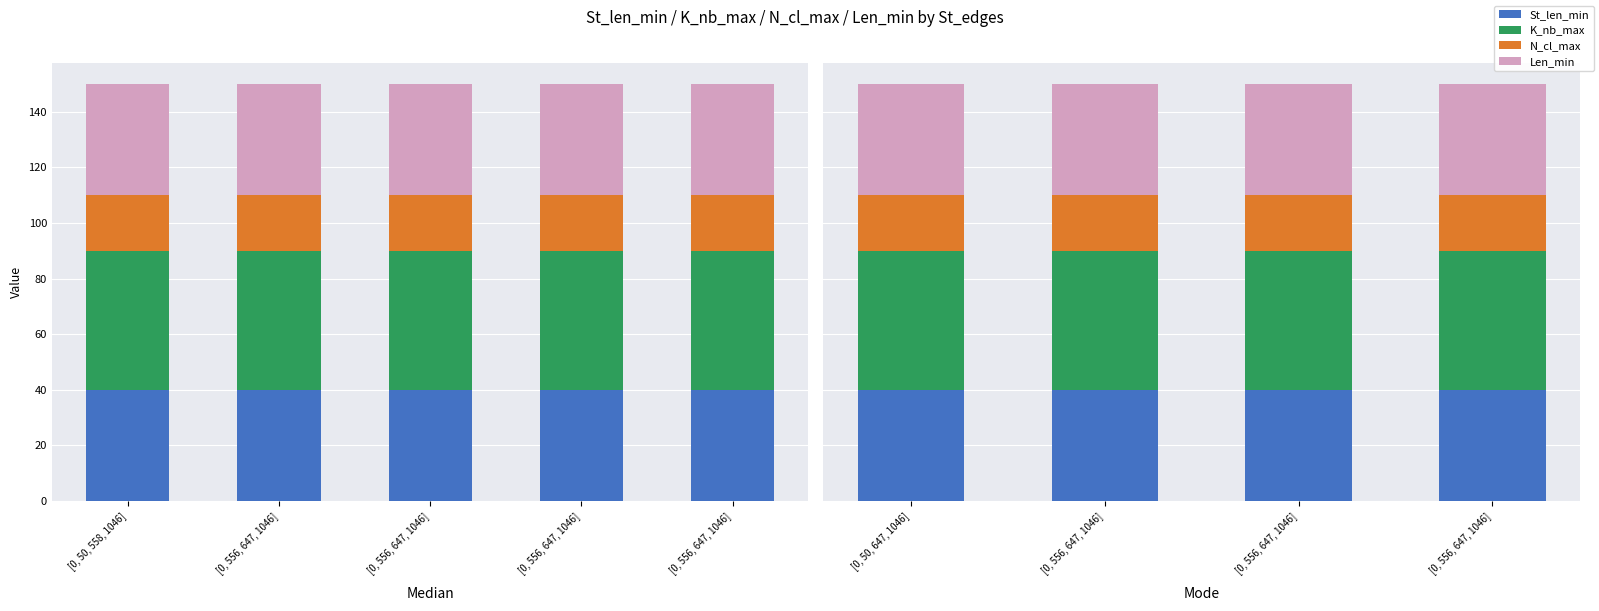

Is it true that Len_min equals 40 at [0, 50, 647, 1046]?

True